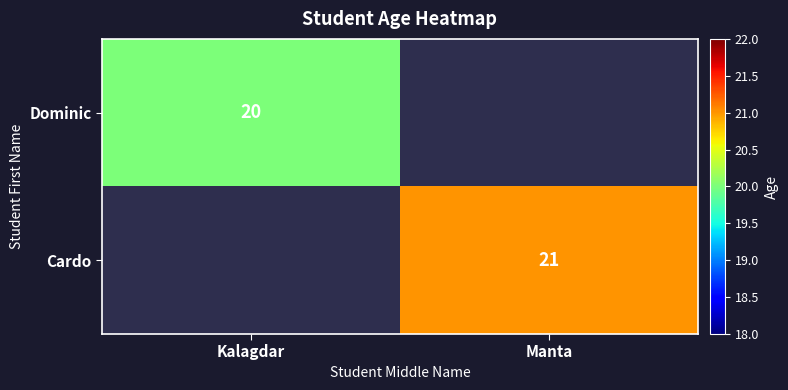

The Dominic series shows 20 at Kalagdar. True or false?

True